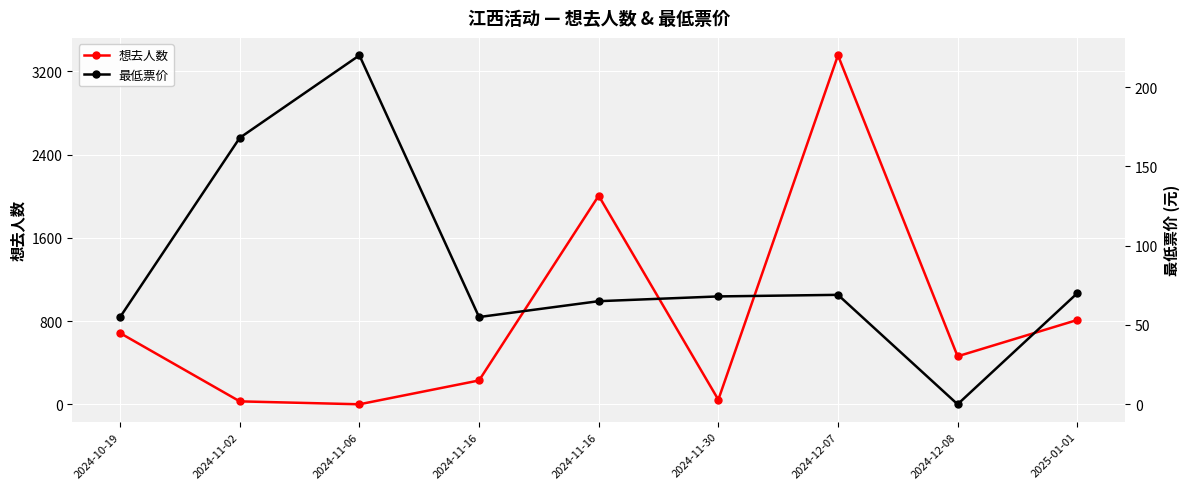

Reading left to right, list all the values displayed in this chart.

想去人数: 2024-10-19=685	2024-11-02=29	2024-11-06=1	2024-11-16=230	2024-11-16=2005	2024-11-30=45	2024-12-07=3354	2024-12-08=462	2025-01-01=811
最低票价: 2024-10-19=55	2024-11-02=168	2024-11-06=220	2024-11-16=55	2024-11-16=65	2024-11-30=68	2024-12-07=69	2024-12-08=0	2025-01-01=70